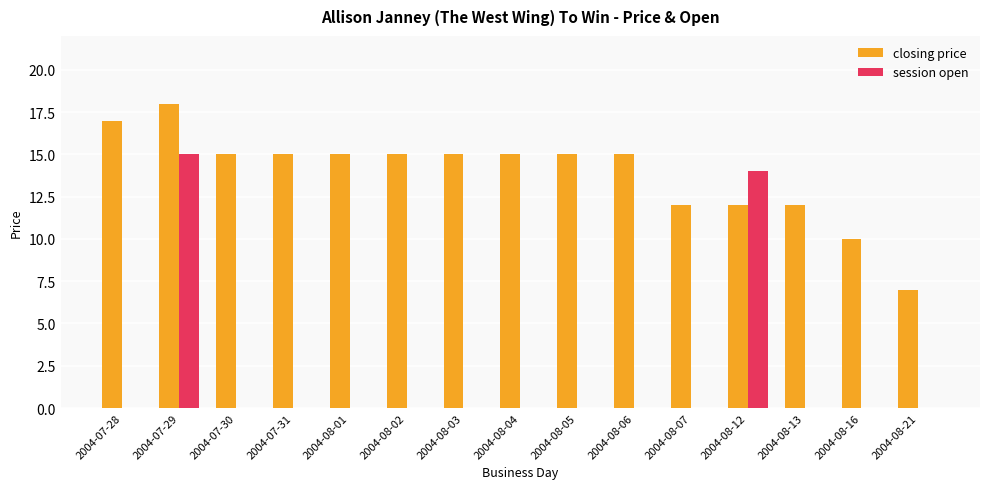

At which label does session open reach its peak?

2004-07-29